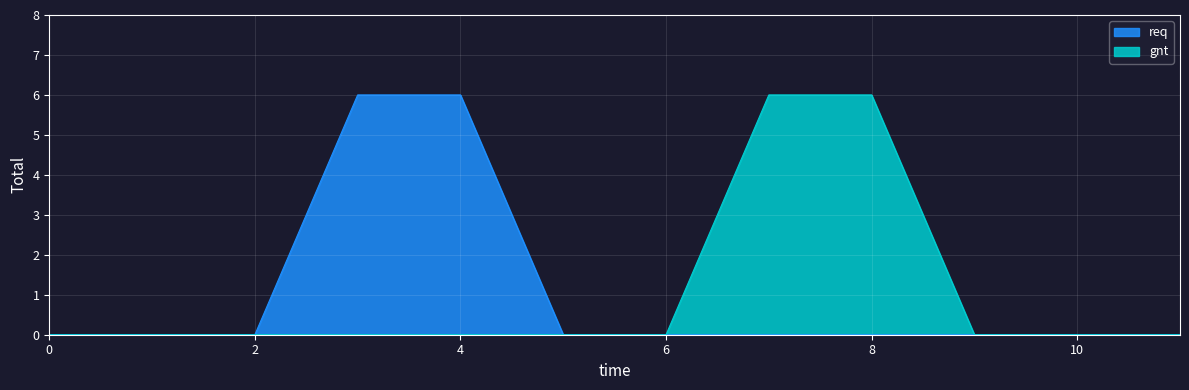

True or false: gnt and req intersect in this chart.

False